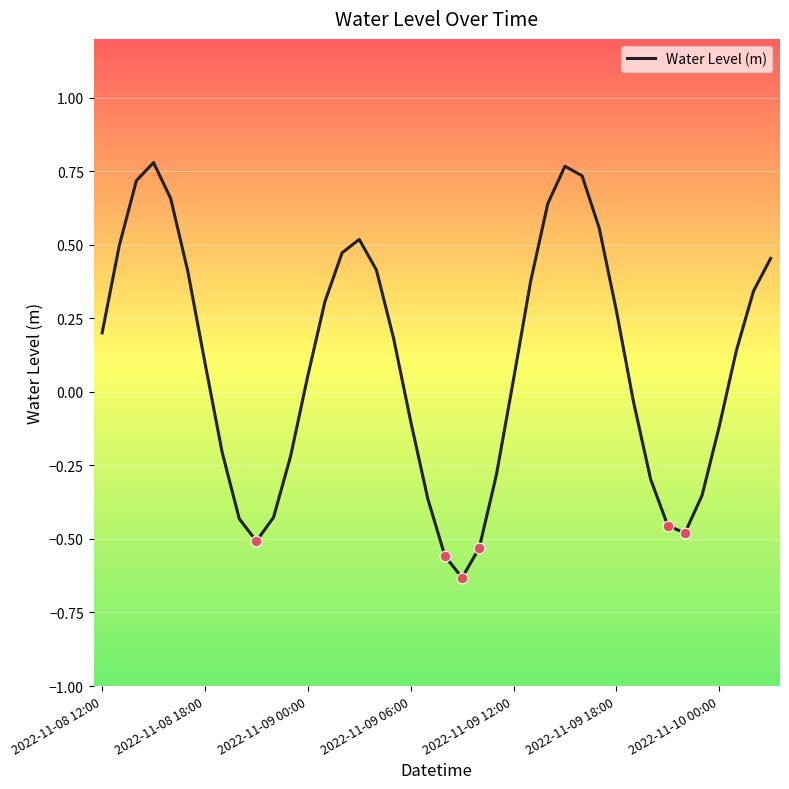

What is the difference between the maximum and minimum values?

1.4